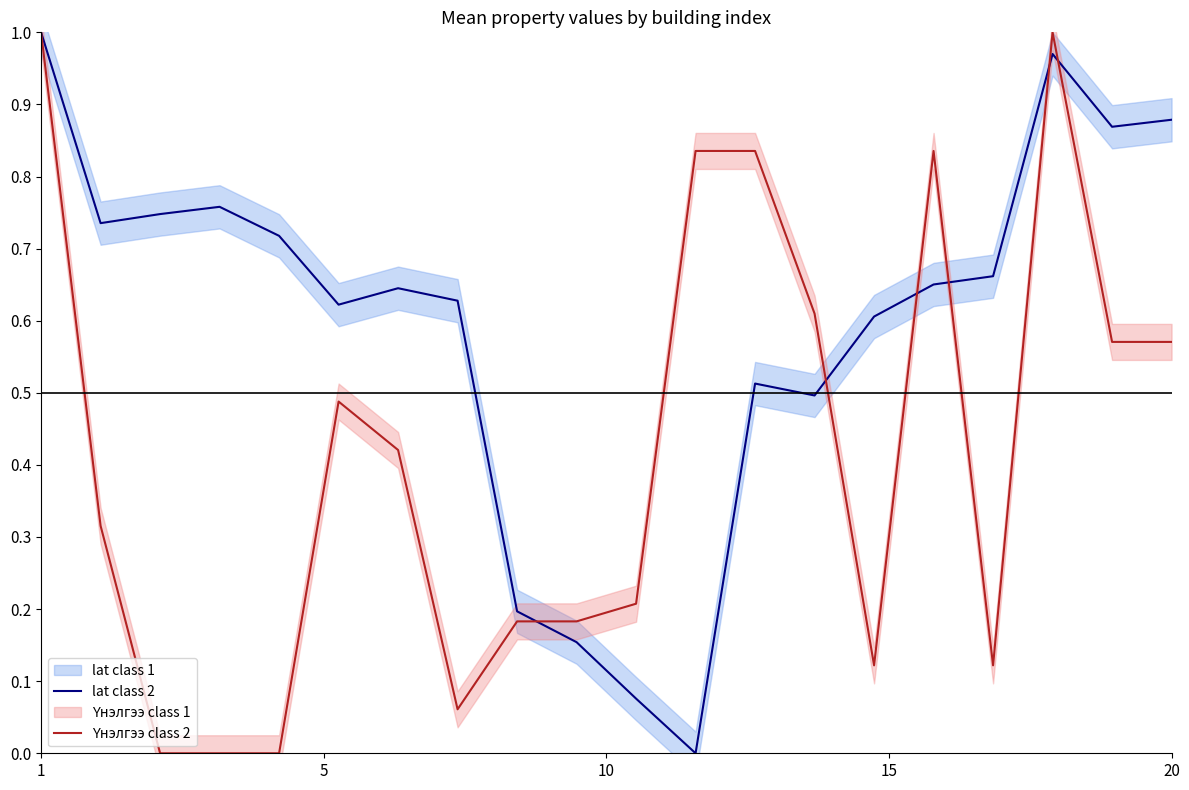

Which series has the largest range (max minus min)?

lat class 2